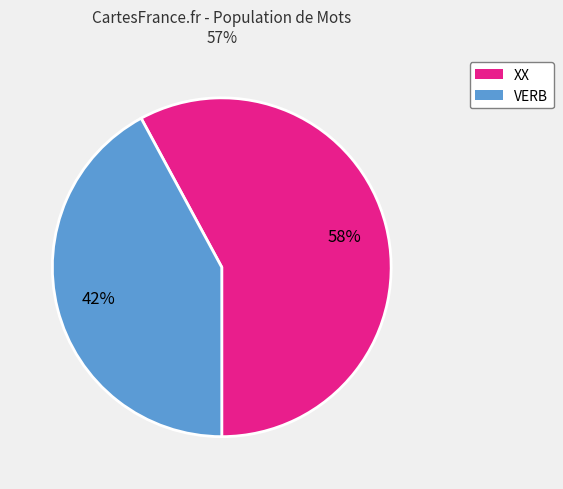

Which category has the smallest portion of the pie?

VERB